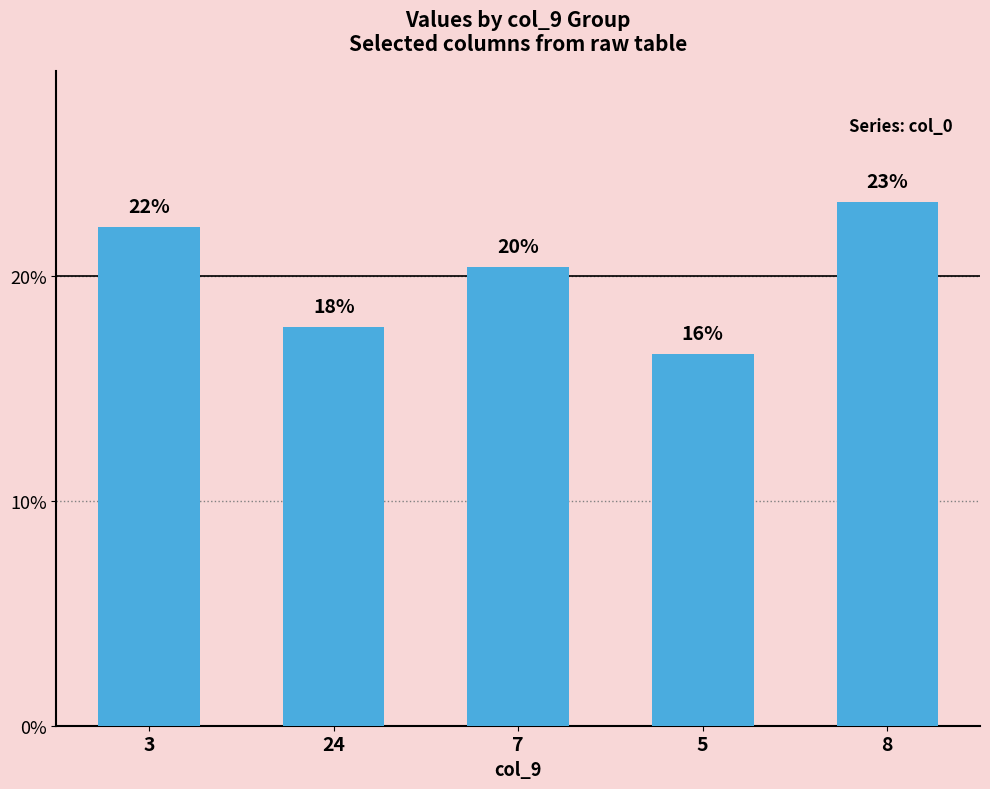

At which category does the chart reach its minimum across all series?

5